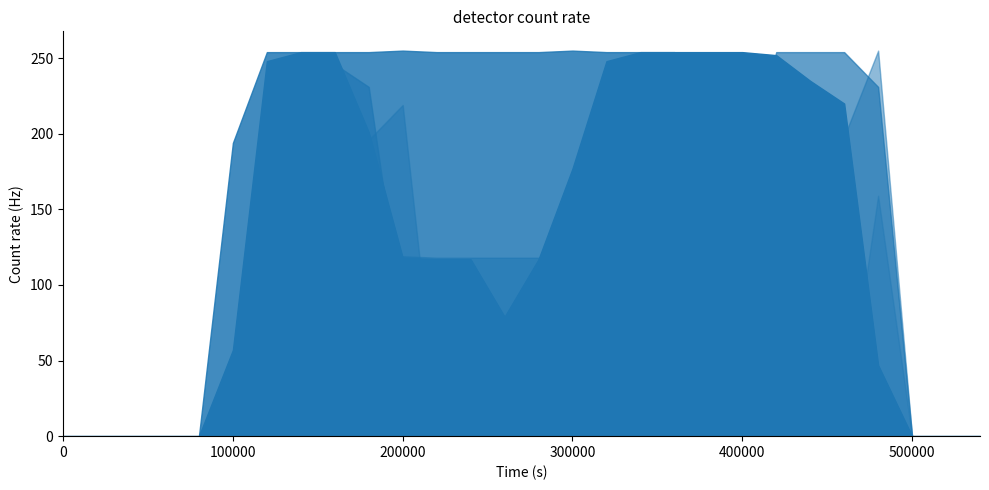

The col_17 series shows 110 at 26. True or false?

False